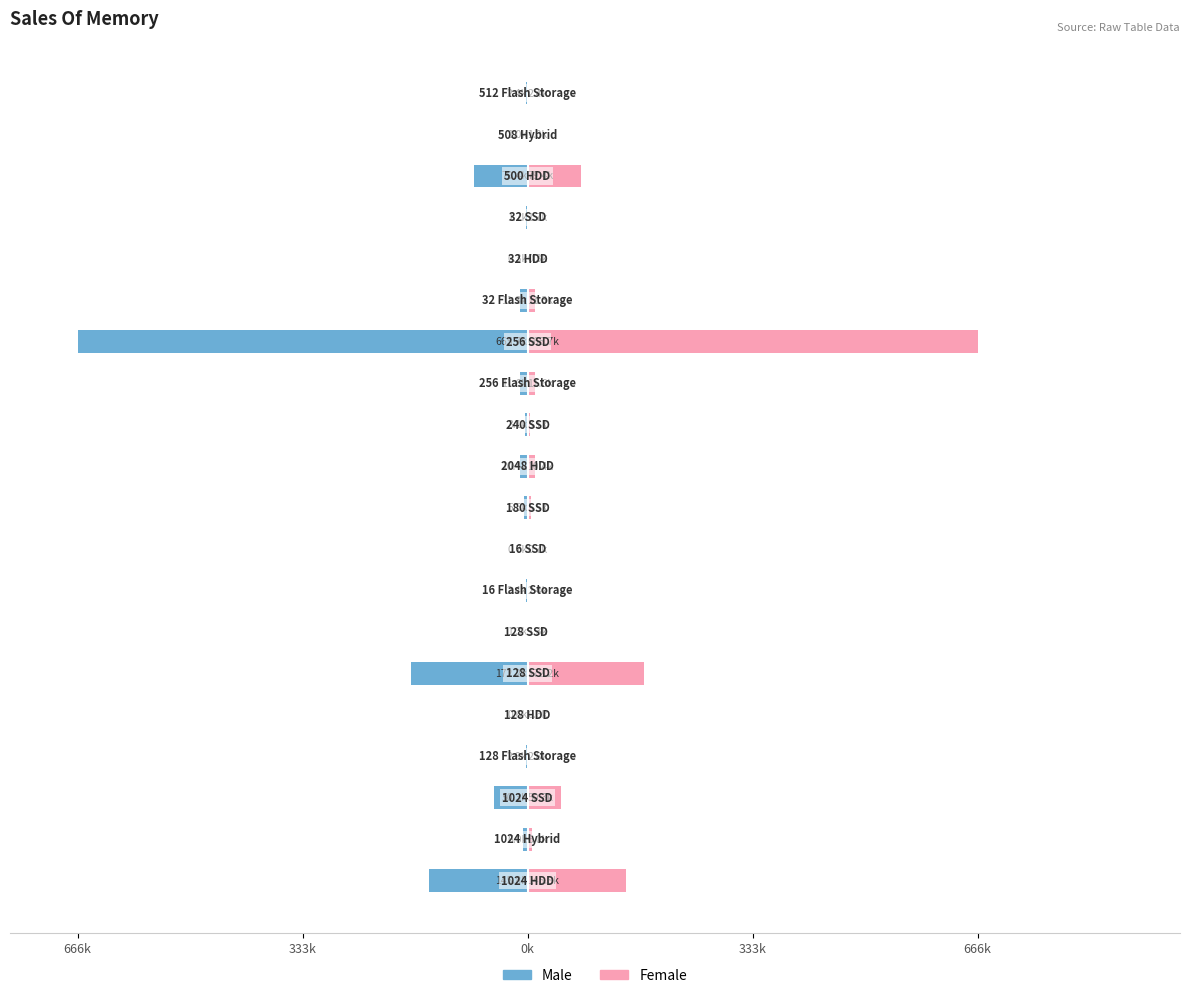

What is the lowest value of the Female series?

265.0